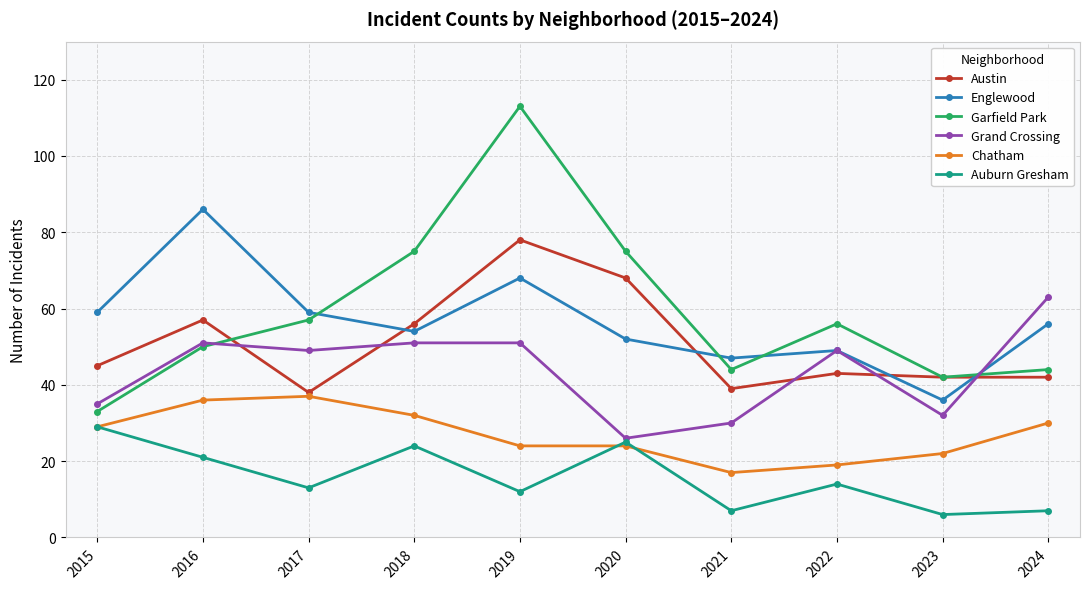

How many categories are shown in the chart?

10